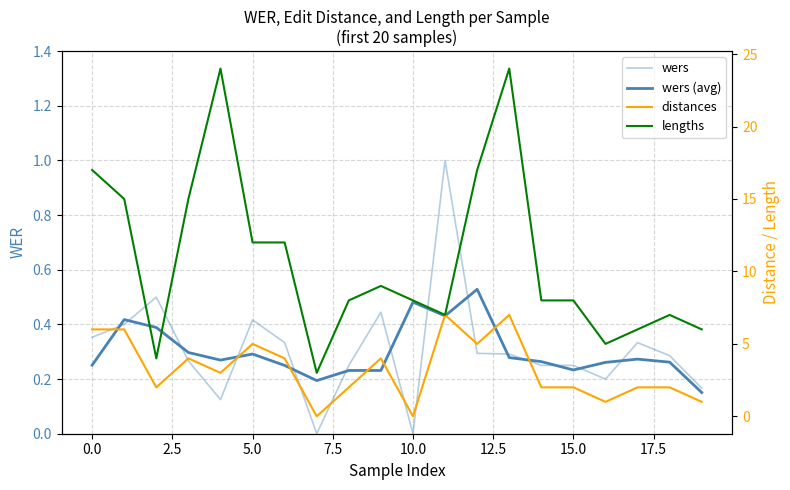

What is the label of the 16th point from the left?

15